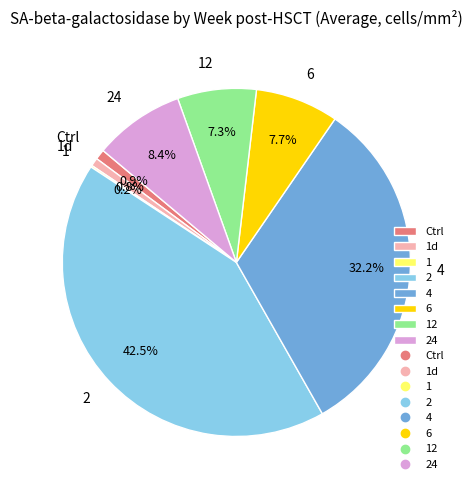

What percentage is NOT represented by 2?

57.5%